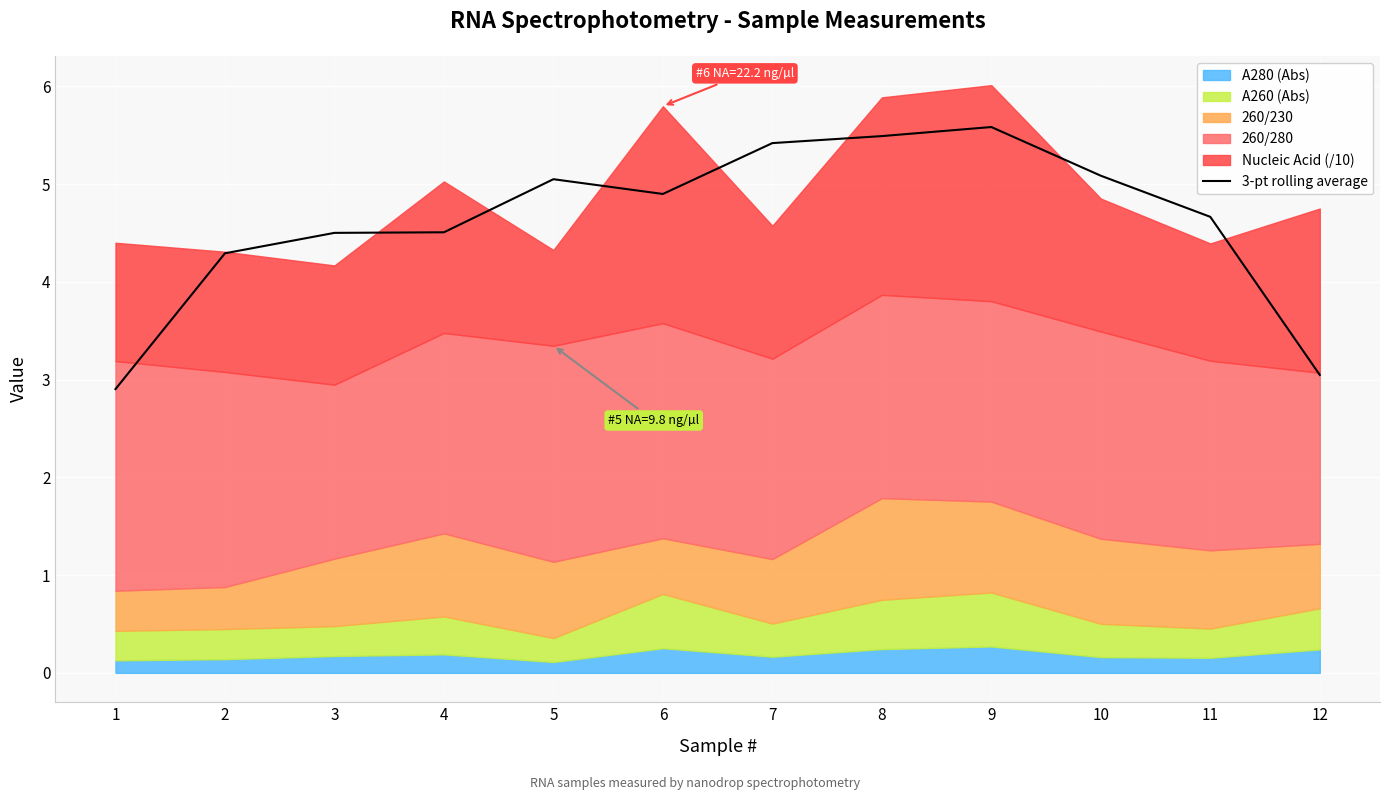

Count the number of values greater than 4.

10